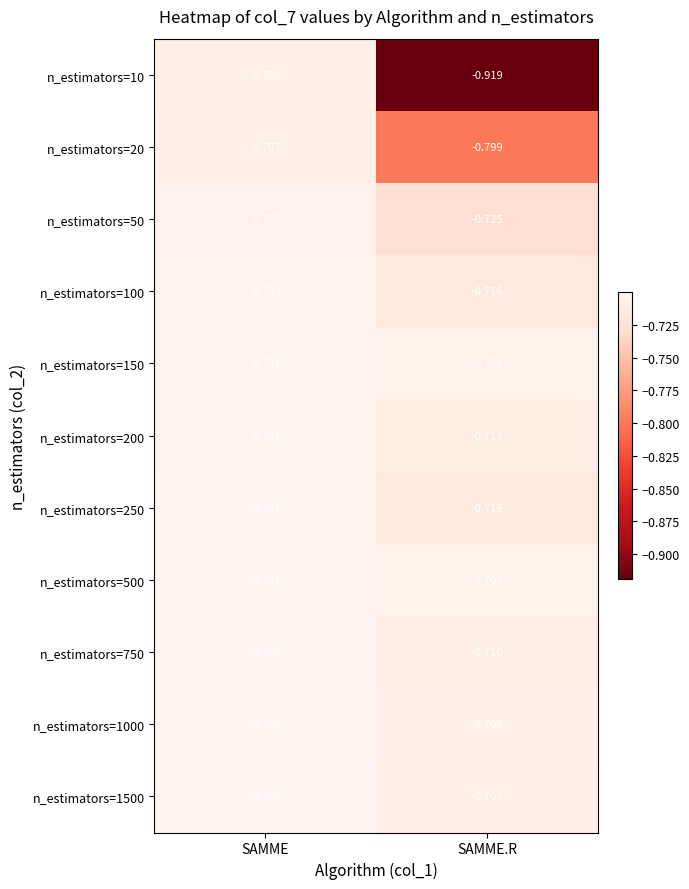

At which label does n_estimators=10 reach its peak?

SAMME